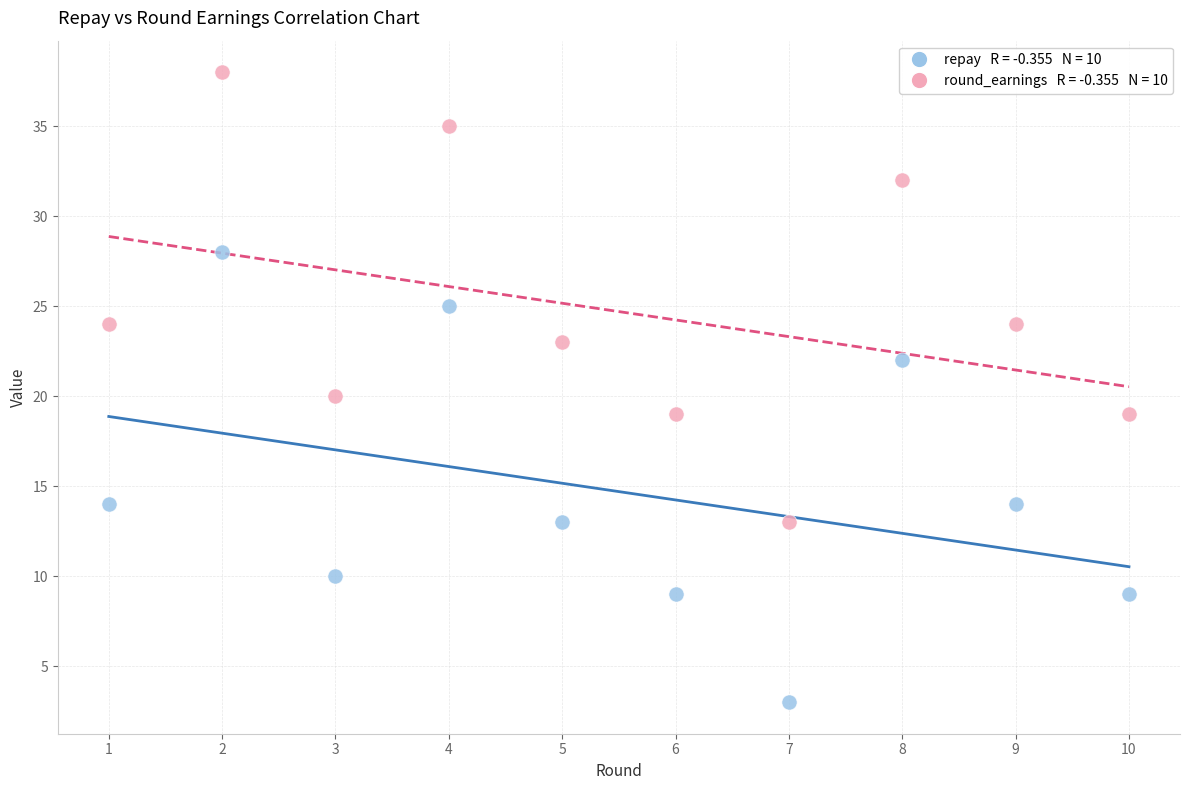

Across all data points, what is the range of Y values (max minus min)?

35